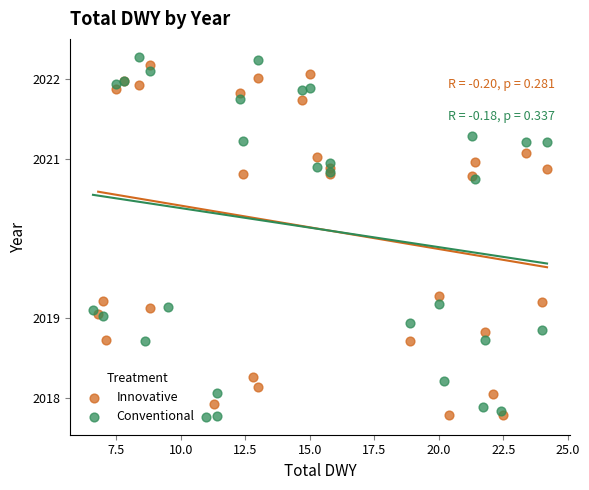

What are all the series names shown in the legend?

Innovative, Conventional